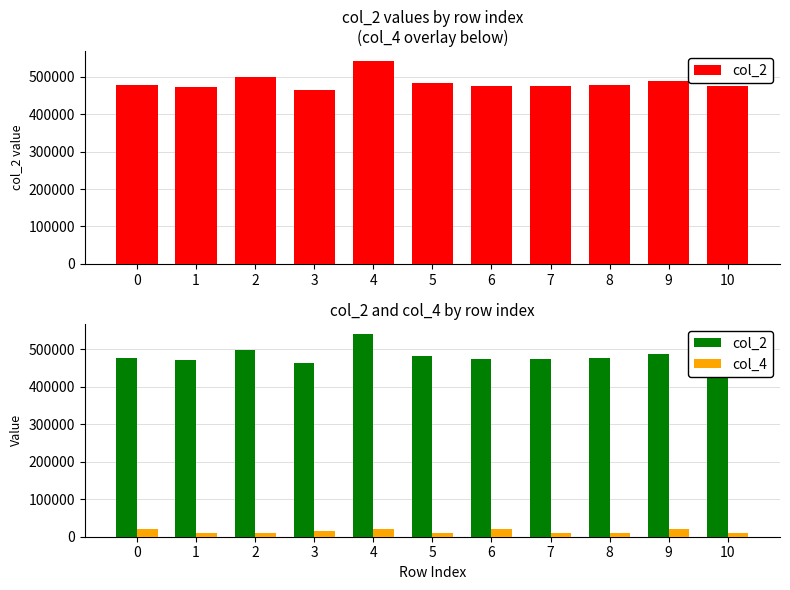

How many data points in col_2 are less than 477458?

5